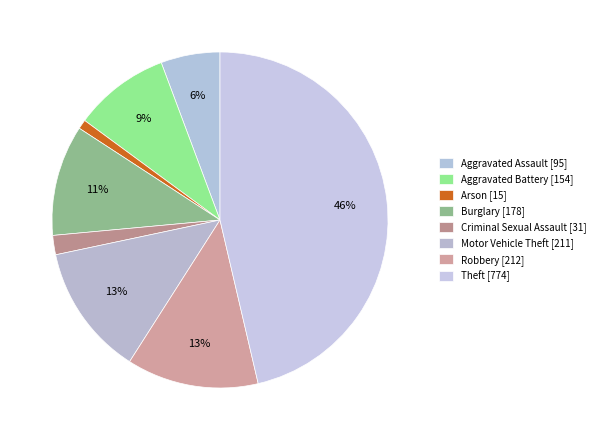

To the nearest percent, what is the average slice percentage?

12%